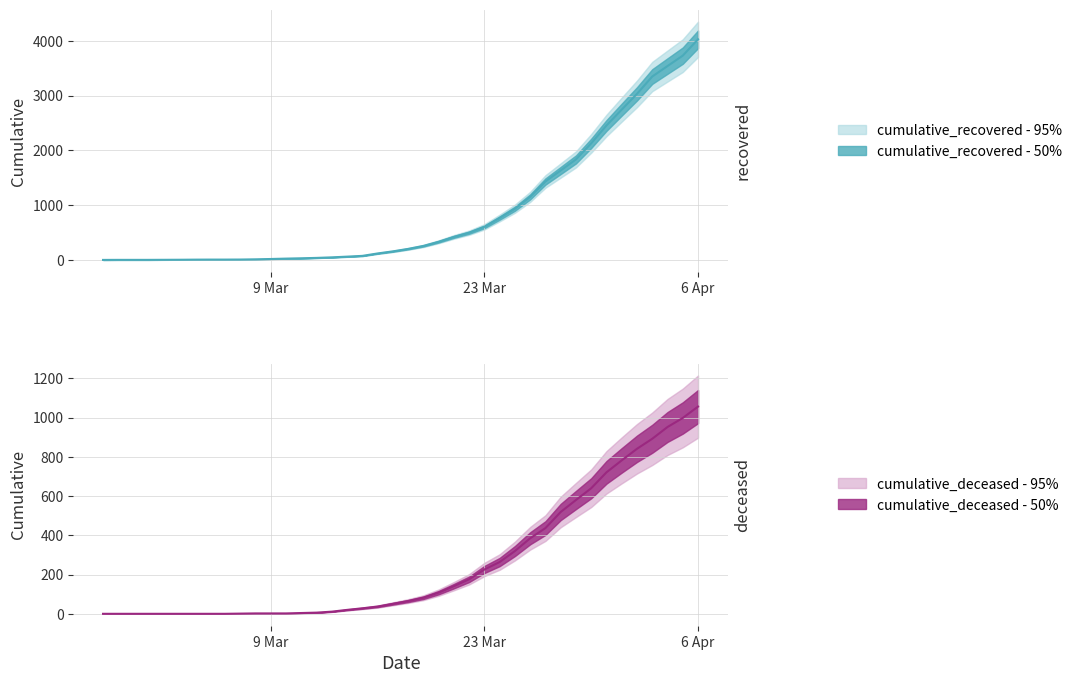

True or false: cumulative_deceased and cumulative_recovered cross at least once.

False